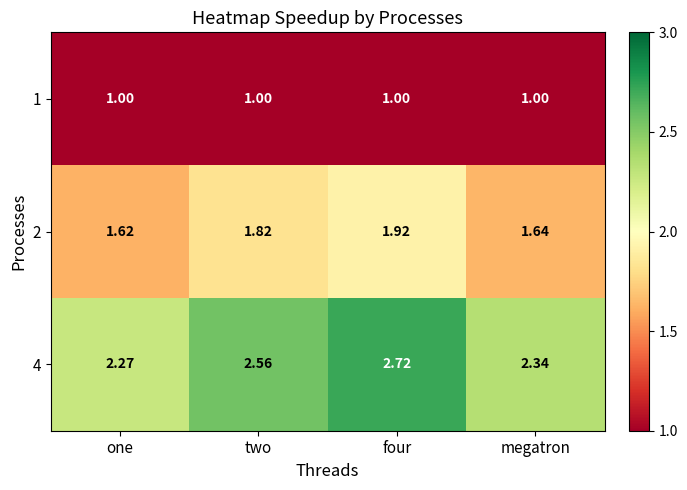

Where is 4 nearest to the value 2?

one